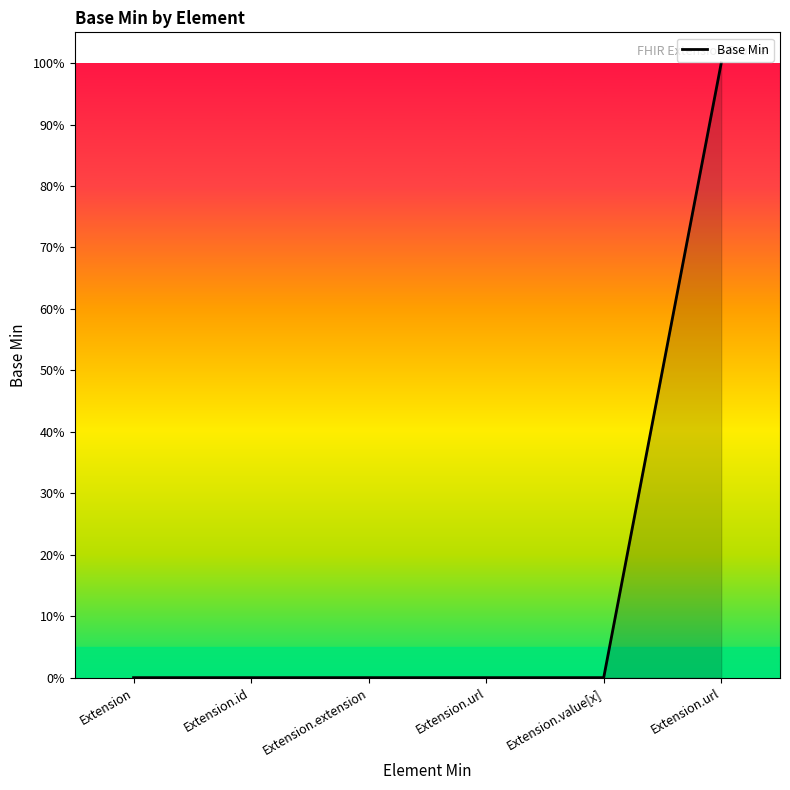

Rank the categories by value from lowest to highest.

Extension, Extension.id, Extension.extension, Extension.url, Extension.value[x], Extension.url